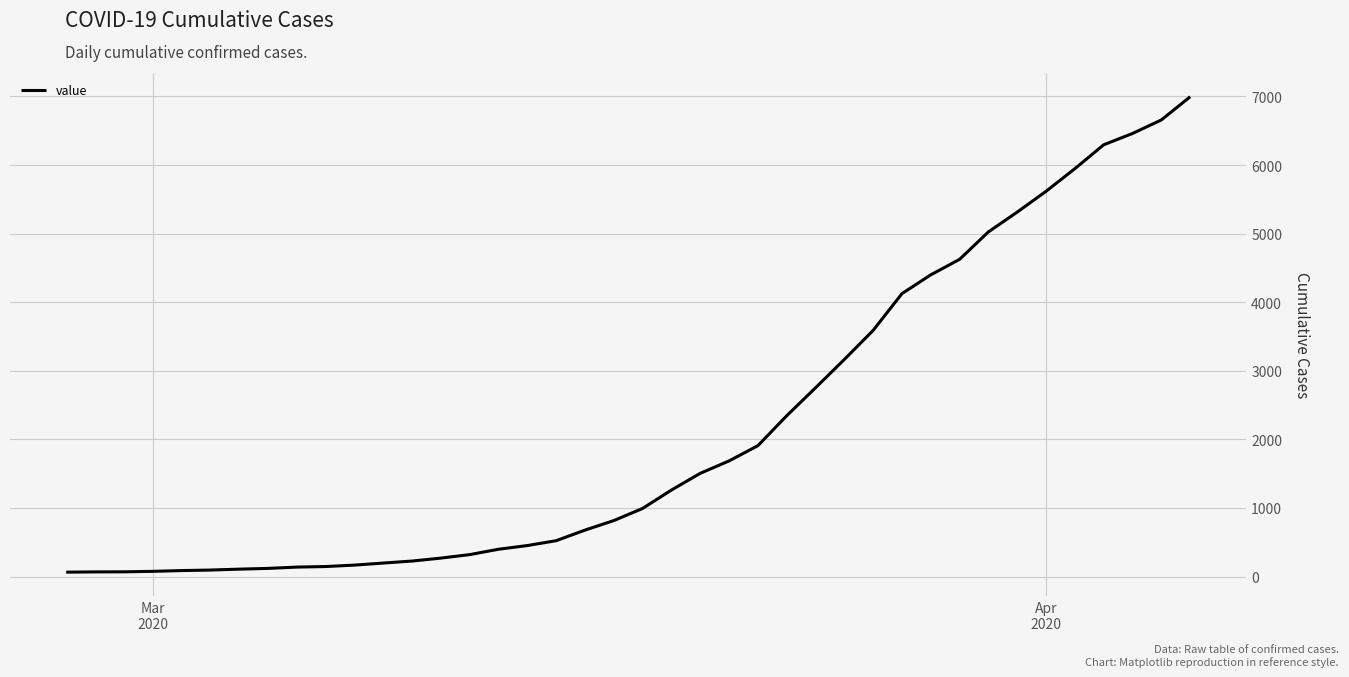

What is the maximum value shown in the chart?

6995